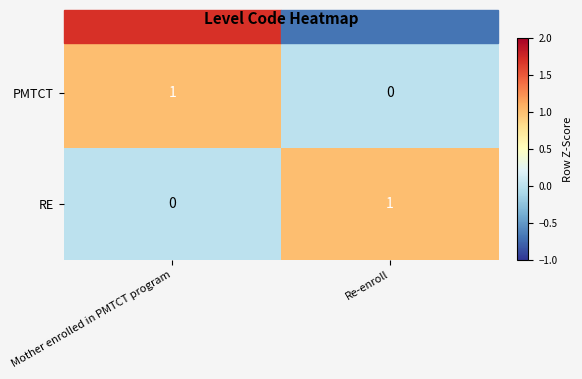

Which category has the highest value in the PMTCT series?

Mother enrolled in PMTCT program